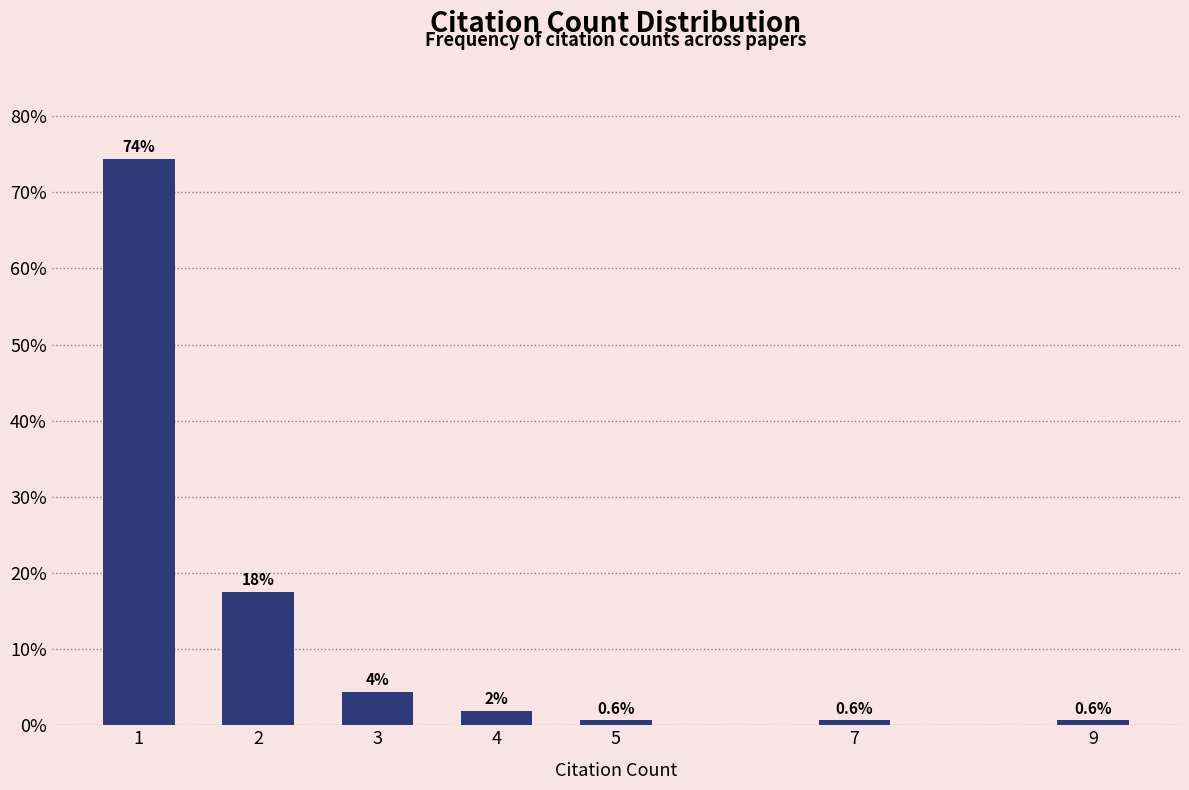

How many bars are there in total?

7